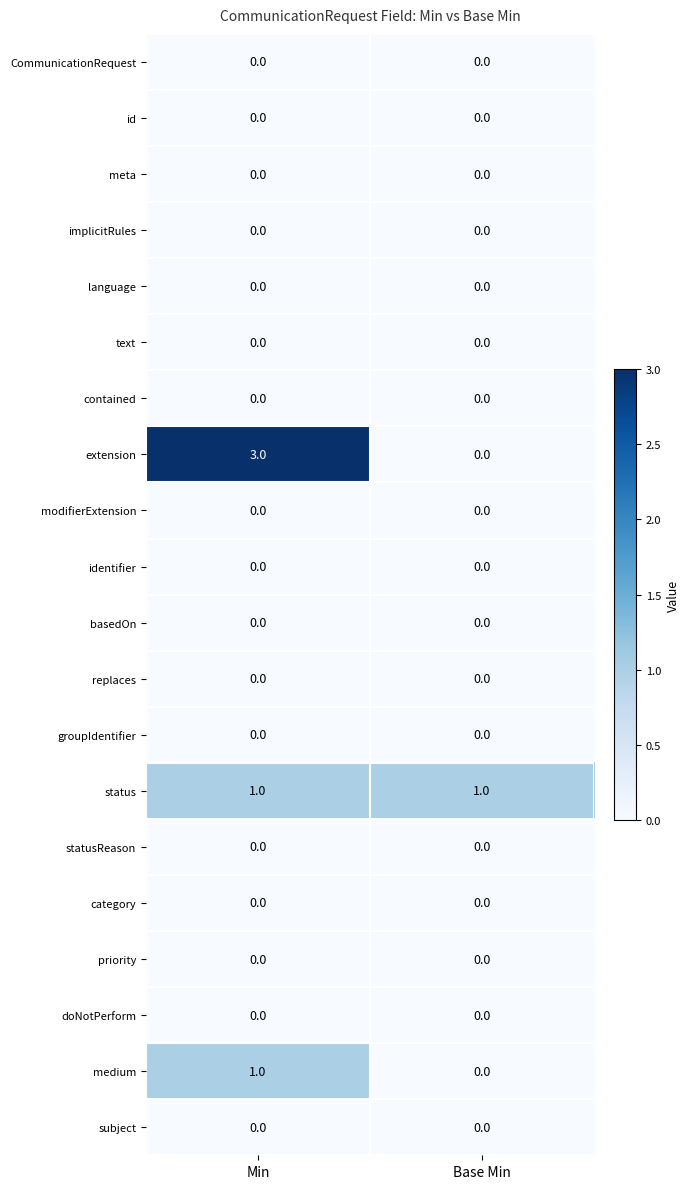

How many distinct data groups are displayed?

20